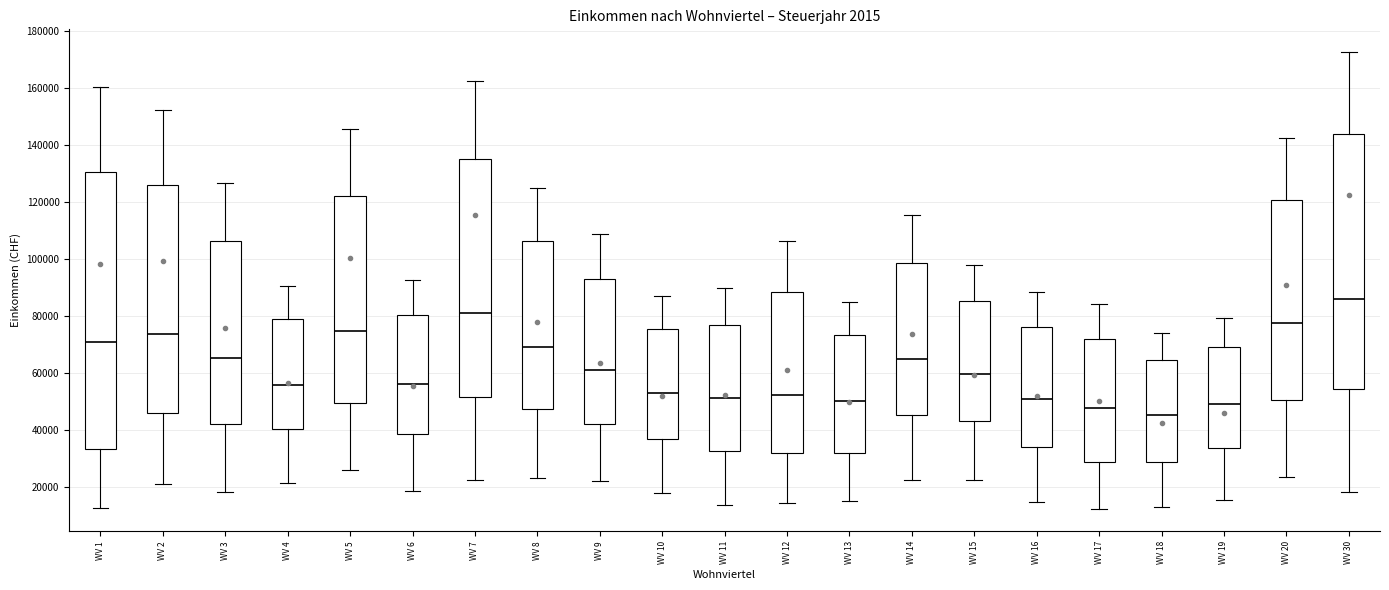

Which box is the tallest, from its lower edge to its upper edge?

WV 1